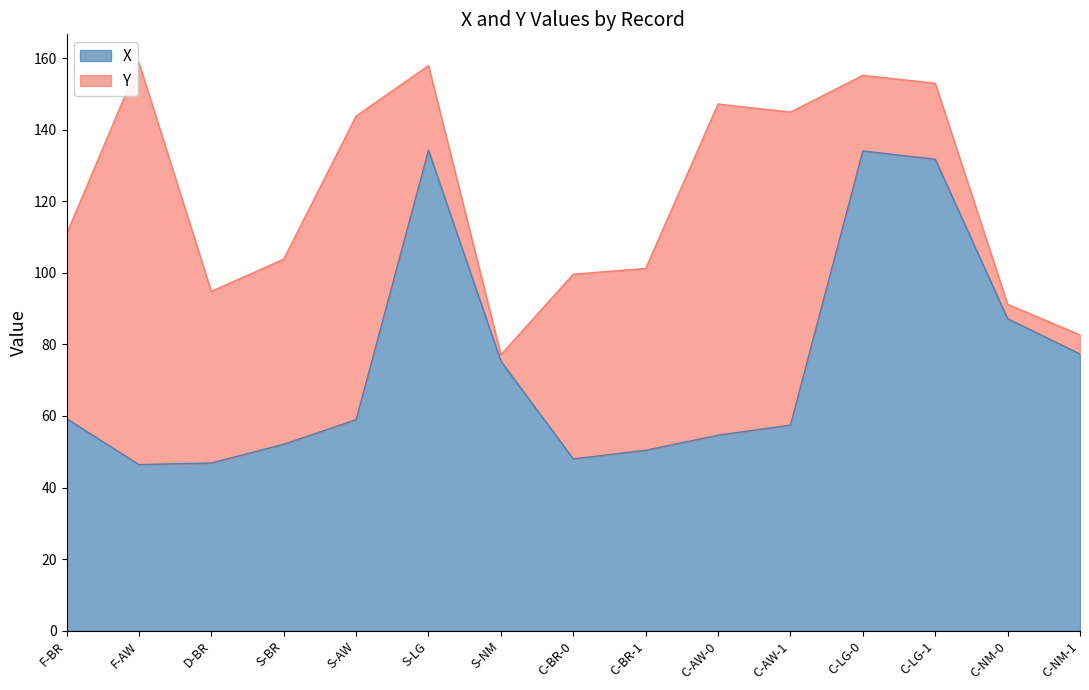

Where is the first local maximum?

S-LG